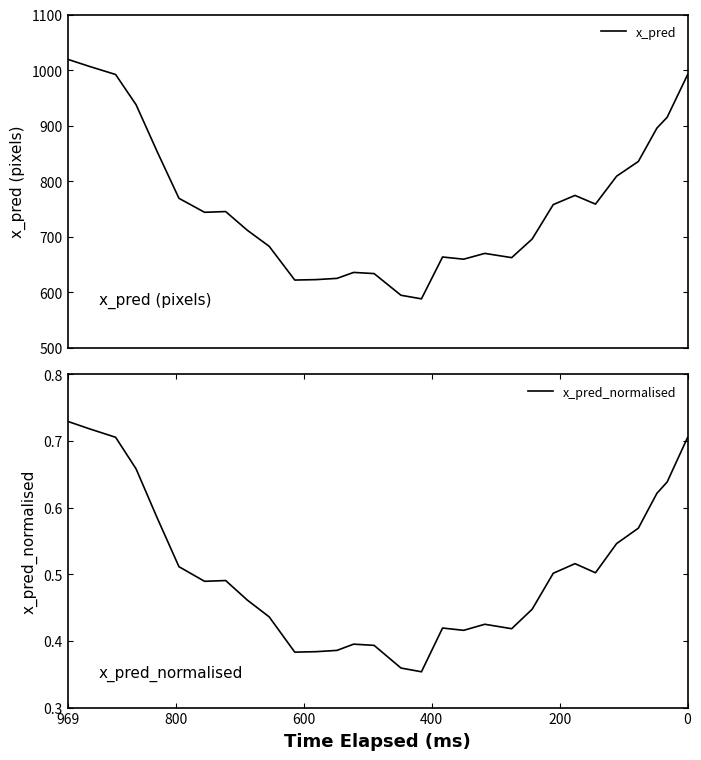

Rank the series by their maximum value, from highest to lowest.

x_pred, x_pred_normalised